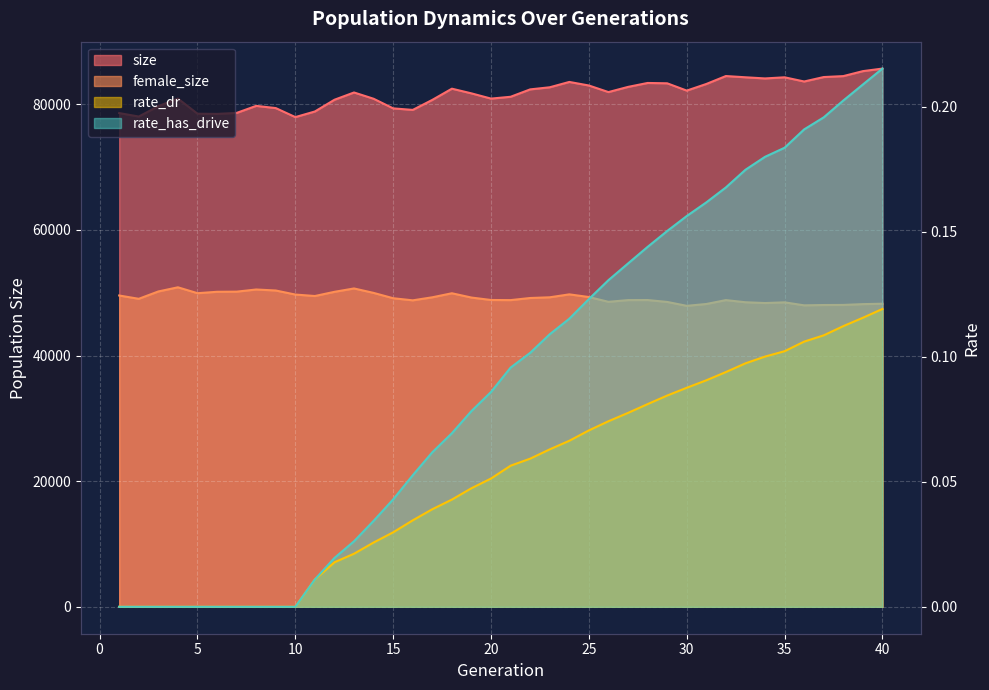

What is the sum of the female_size values at 36 and 32?

96810.0